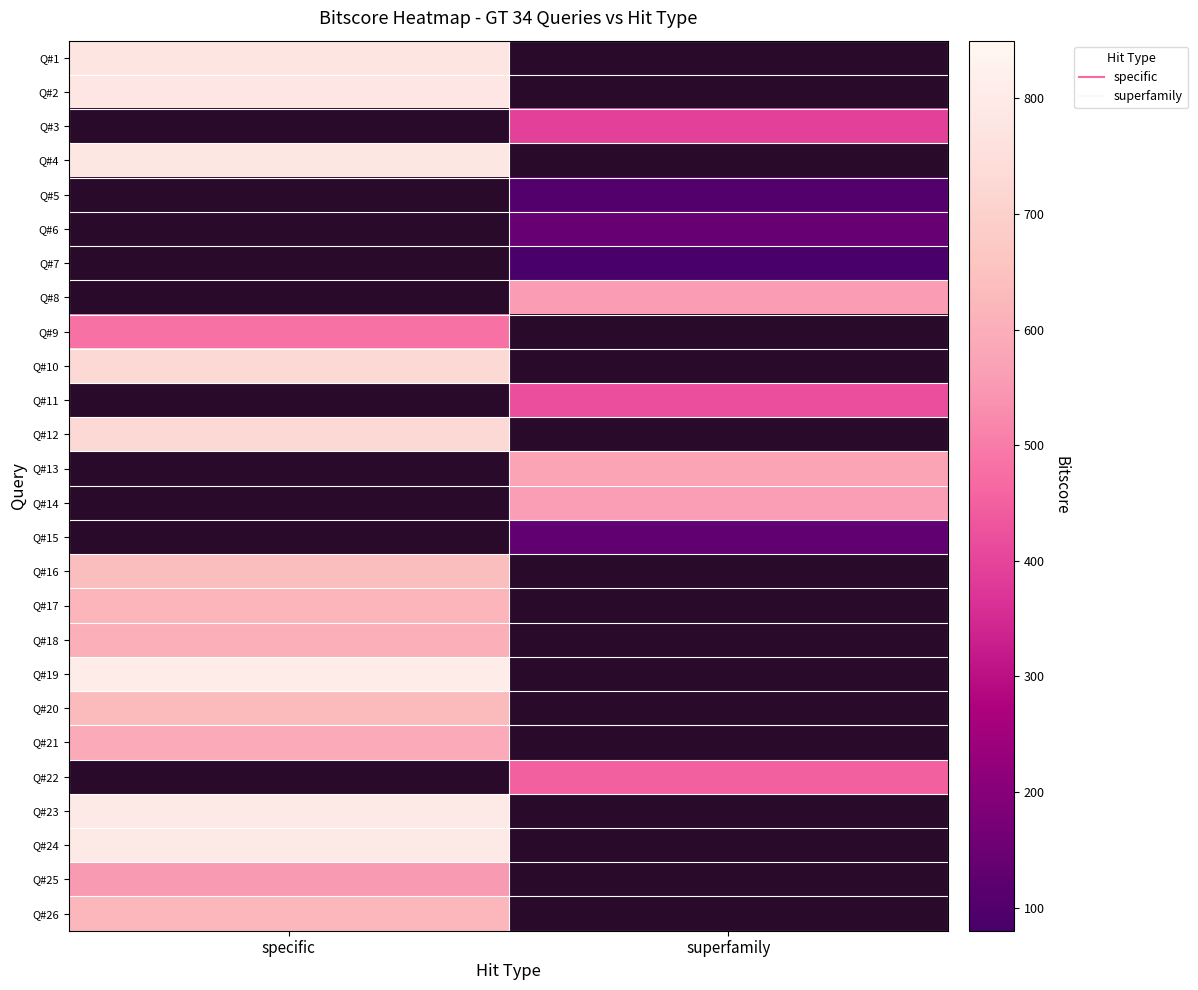

What is the spread (max minus min) of values at specific?

320.9